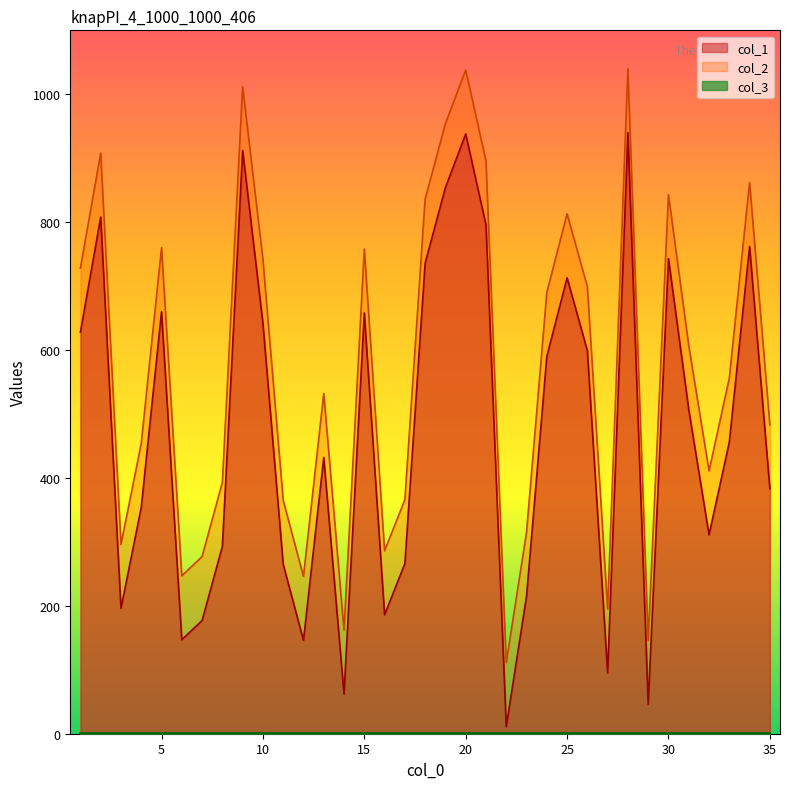

What is the average value of the col_2 series?

572